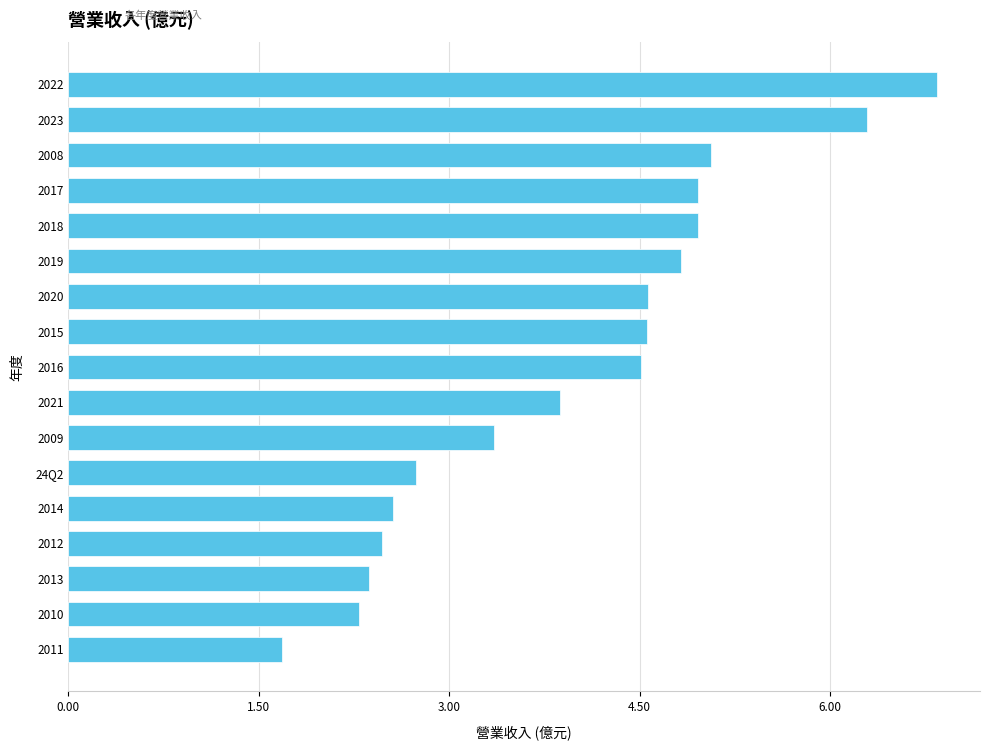

Count the number of categories in the chart.

17